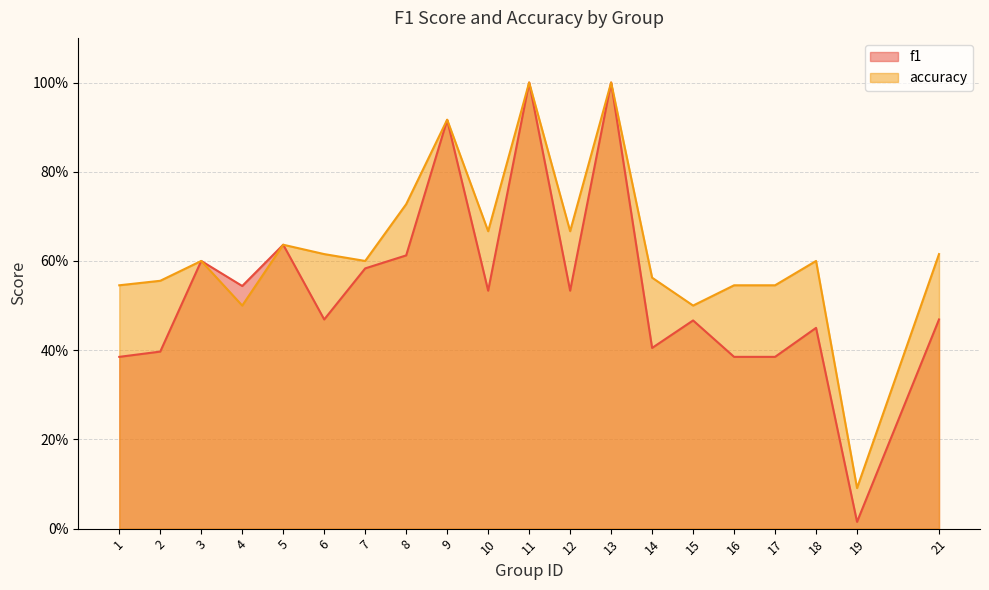

At how many categories does at least one series exceed 0?

20